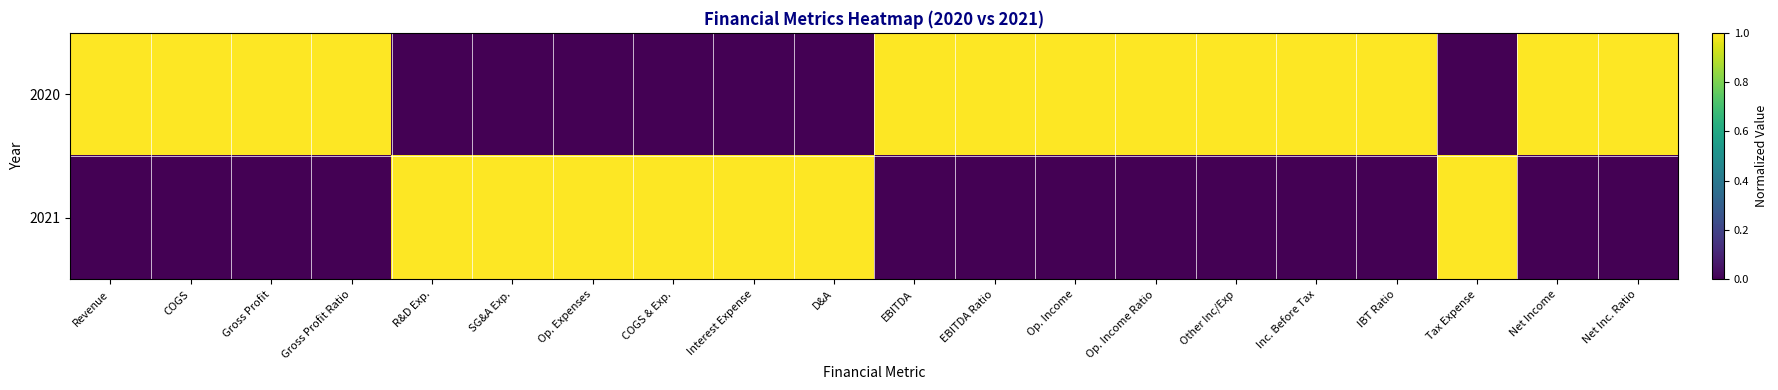

Between Other Inc/Exp and Tax Expense, which is larger?

Other Inc/Exp